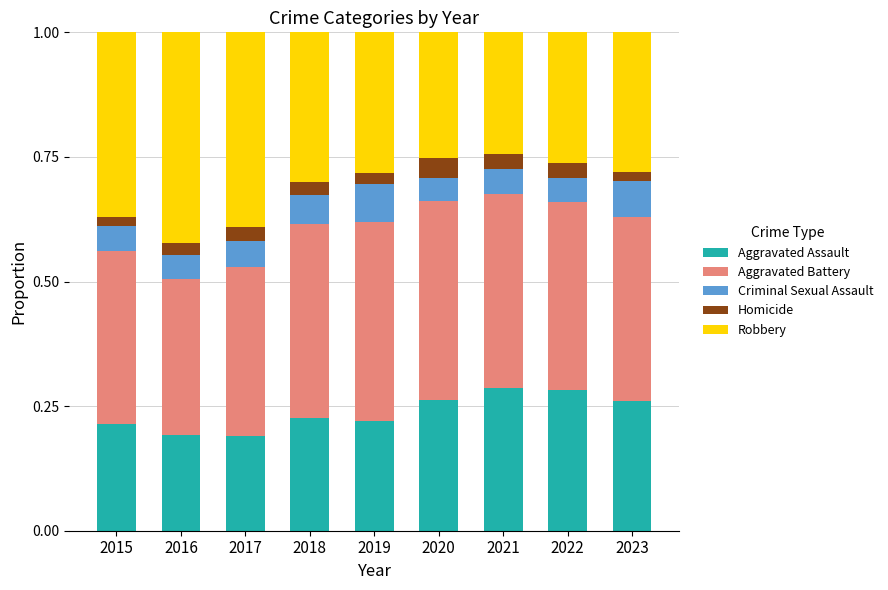

Is it true that Aggravated Assault equals 0.2 at 2019?

True